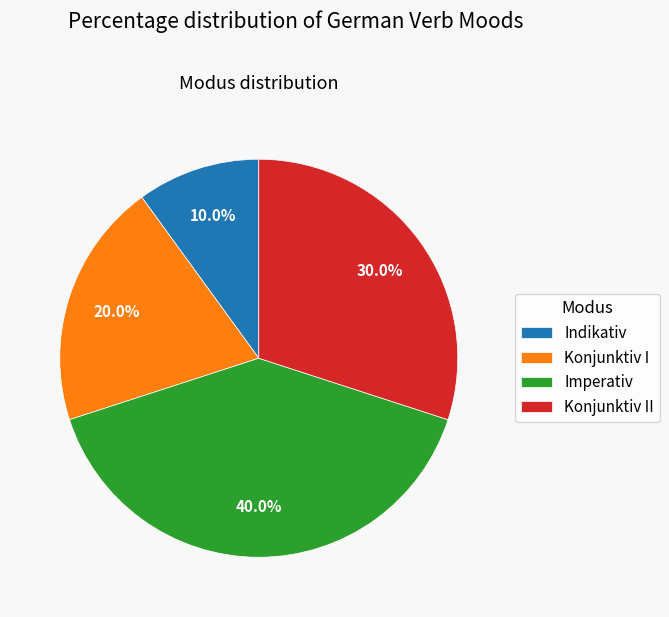

What percentage is the Imperativ slice, to the nearest percent?

40%